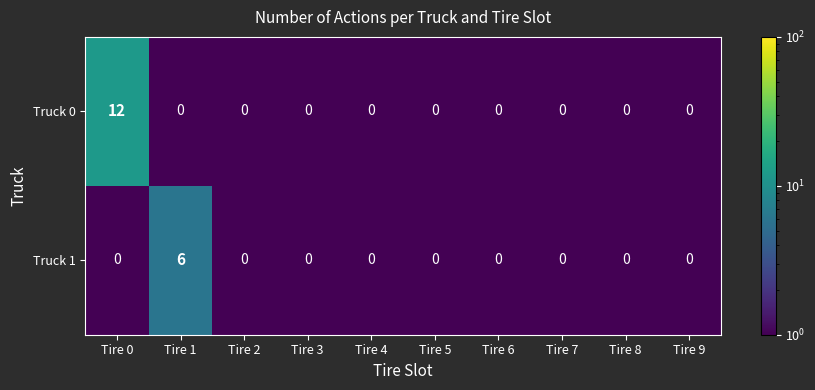

At which category is the sum across all series the highest?

Tire 0